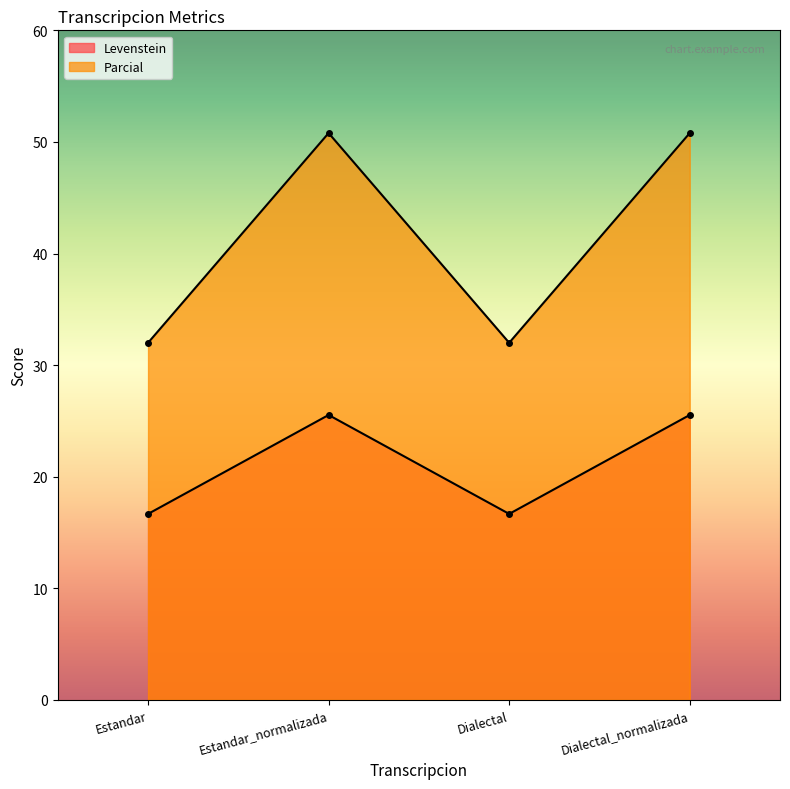

True or false: Parcial has more than 2 interior local peaks.

False